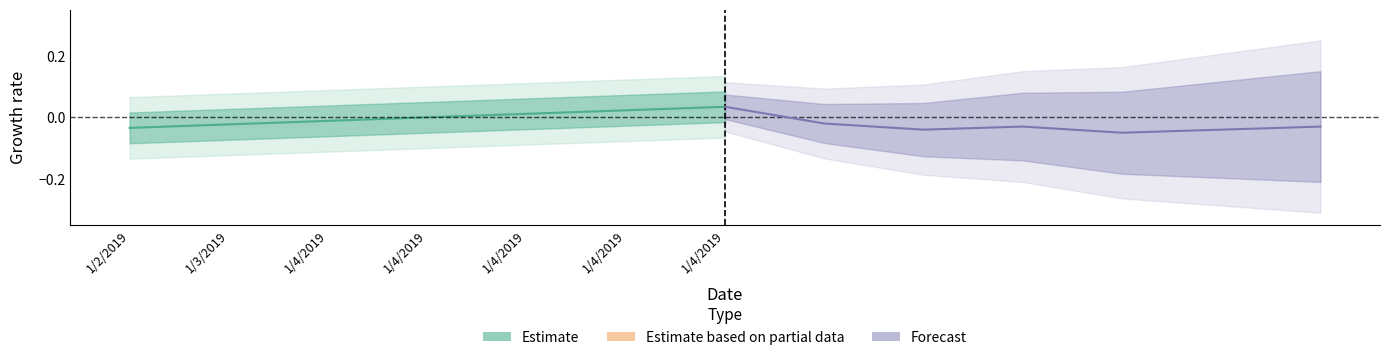

At which category does the chart reach its peak across all series?

1/4/2019